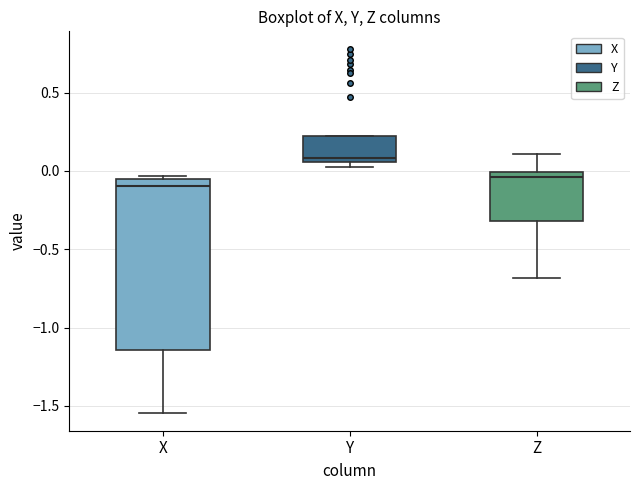

Where does the lower whisker of the box for Z end on the y-axis? The values are not printed on the chart, so give them approximately, as read against the axis.

-0.70